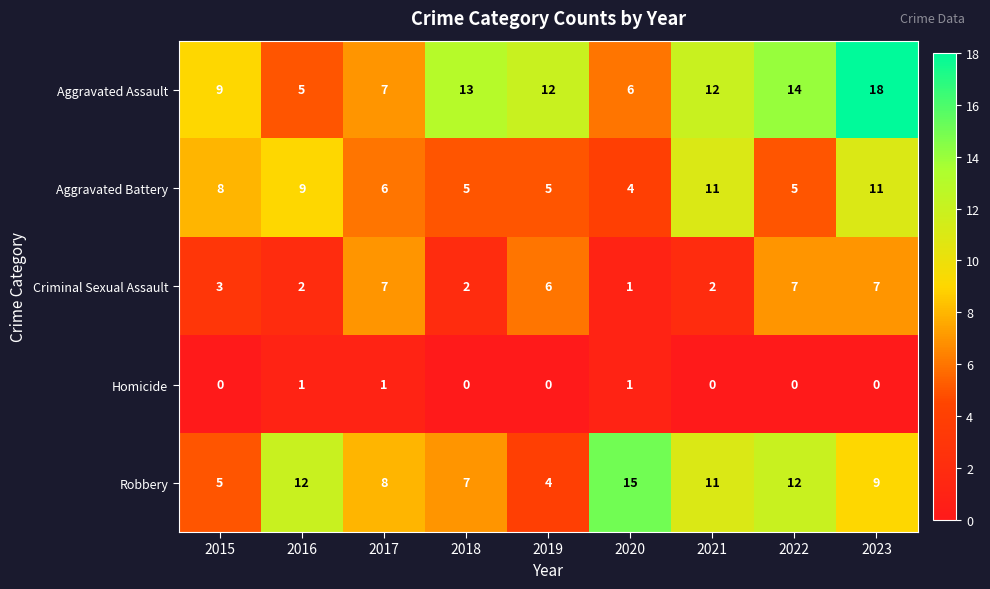

Which series has the largest total across all categories?

Aggravated Assault